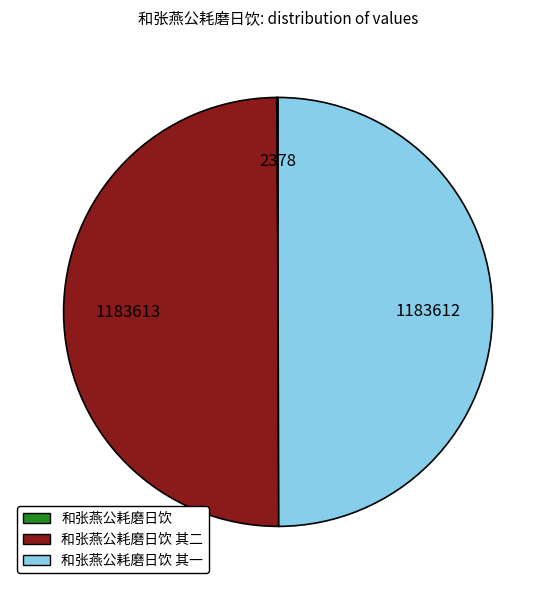

What is the change in value from 和张燕公耗磨日饮 to 和张燕公耗磨日饮 其一?

+1181234